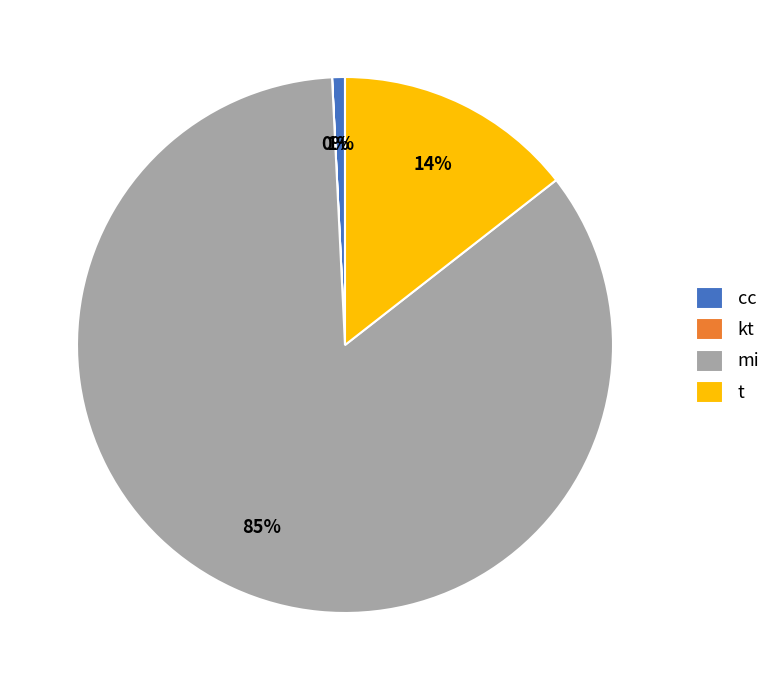

To the nearest percent, what is the difference between the largest and smallest slice percentages?

85%